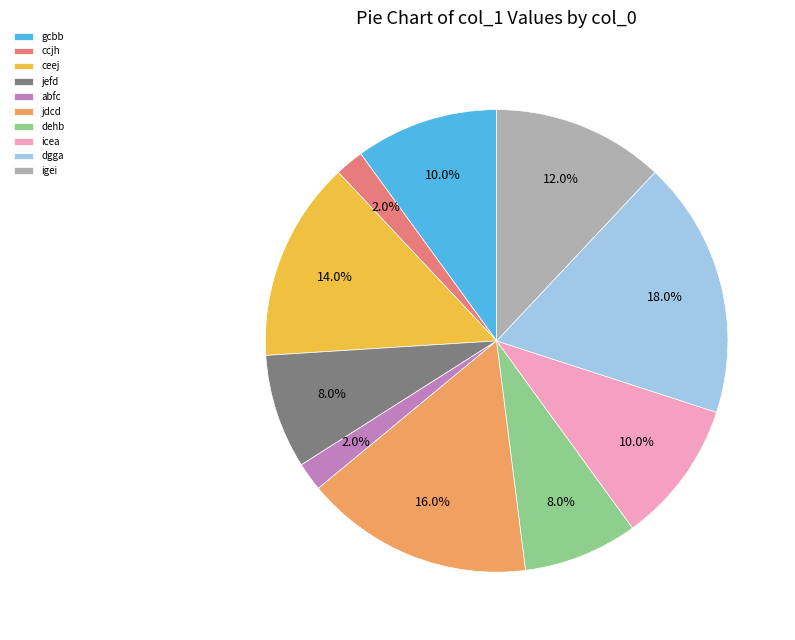

Does any single category account for the majority?

No